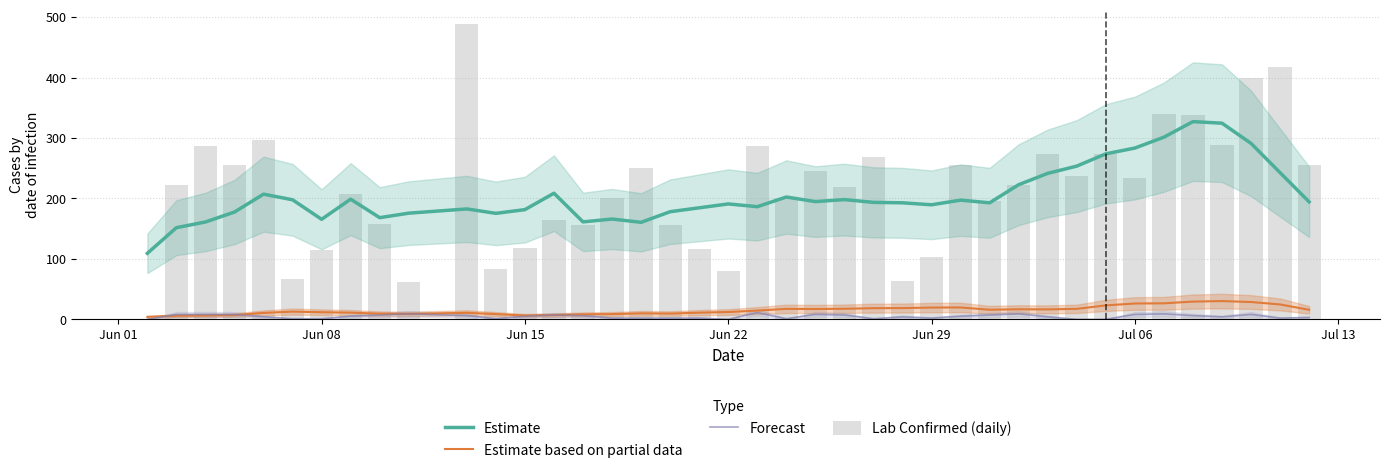

True or false: Forecast and Estimate intersect in this chart.

False